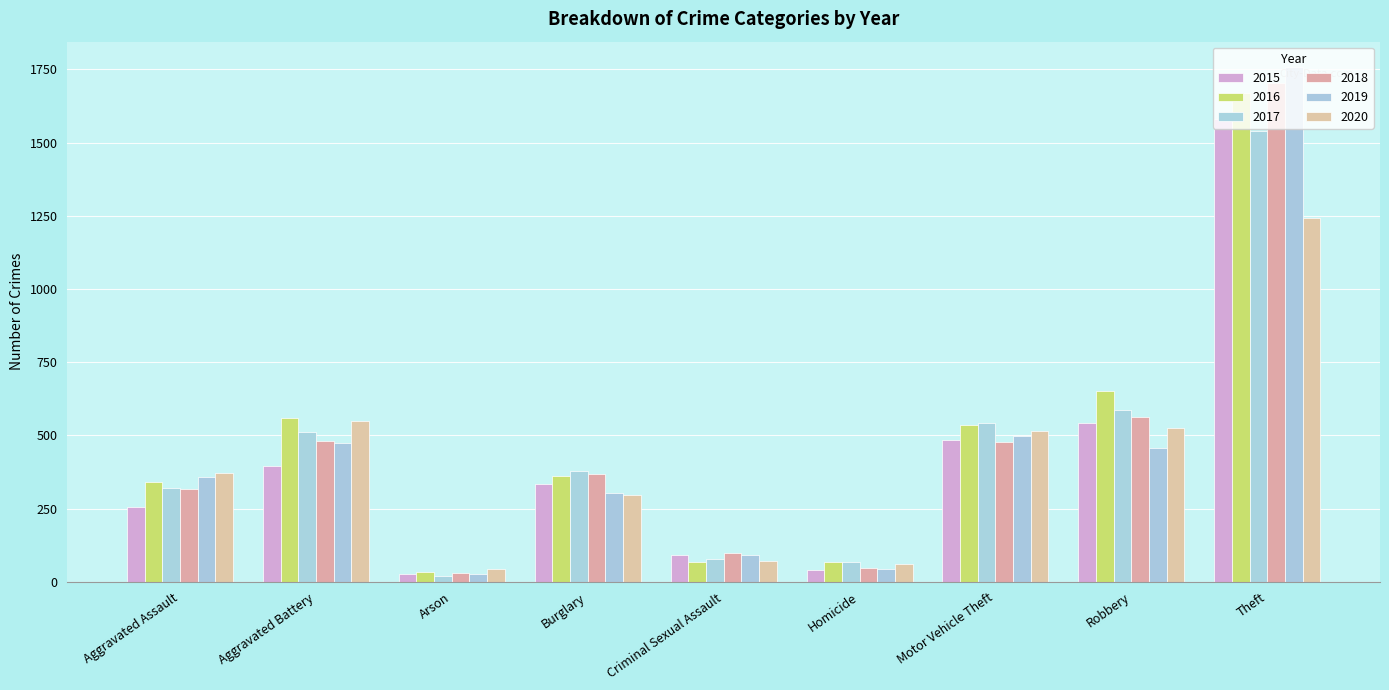

What is the average value of the 2017 series?

449